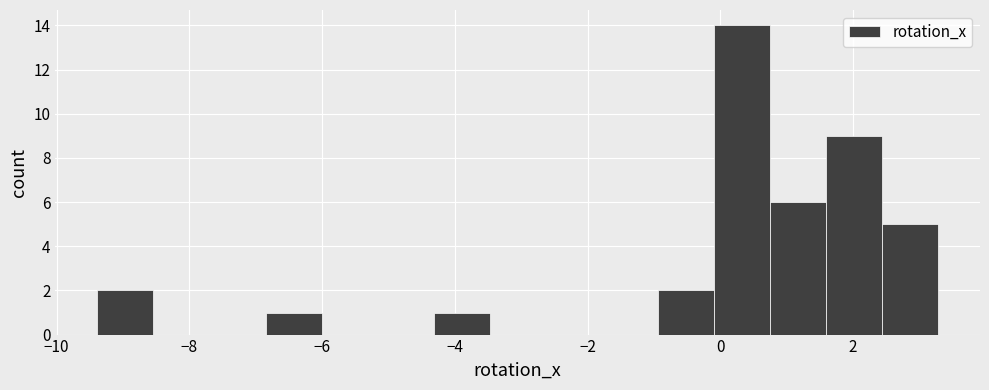

Over which range of the x-axis is the bar tallest?

0.0 to 0.8